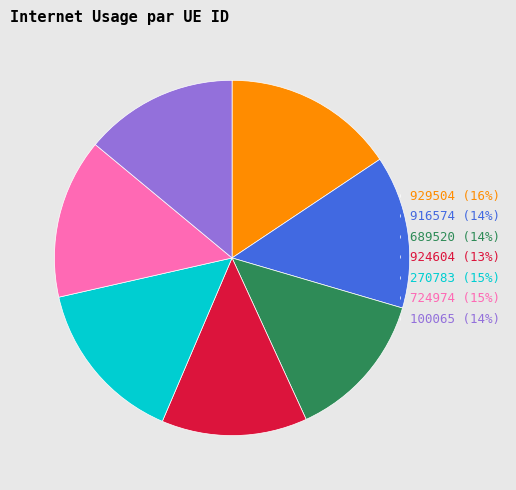

Is it true that 270783 (15%) is 15% of the pie?

True